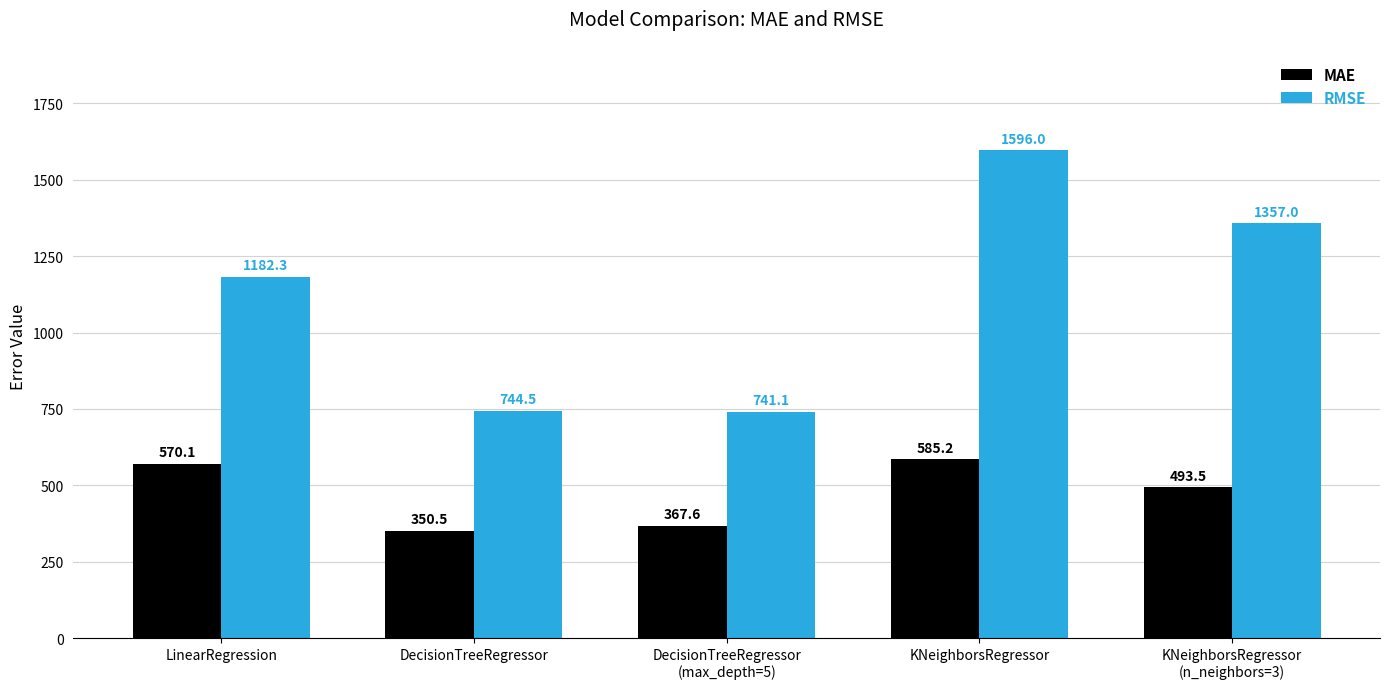

At which category is the sum across all series the highest?

KNeighborsRegressor